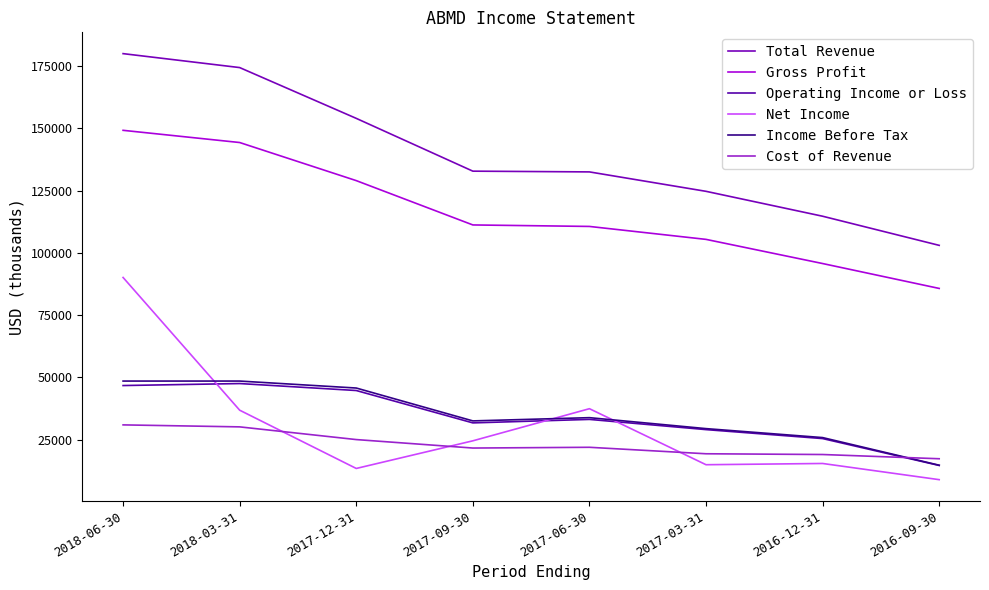

At which label is Gross Profit closest to 117450?

2017-09-30